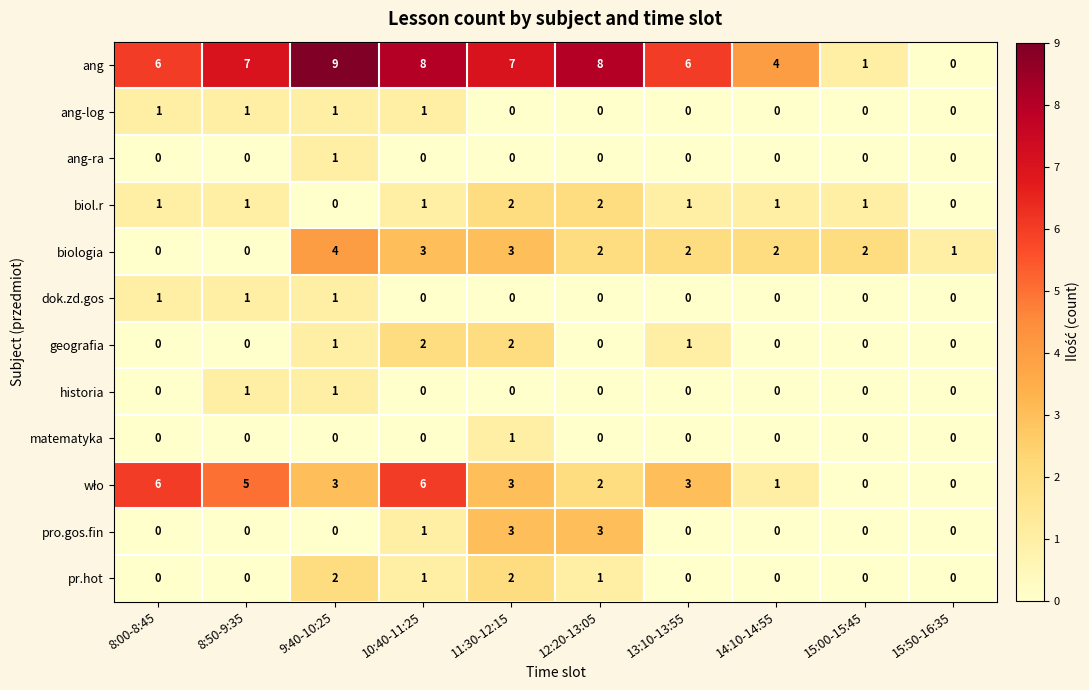

Which series has the largest total across all categories?

ang